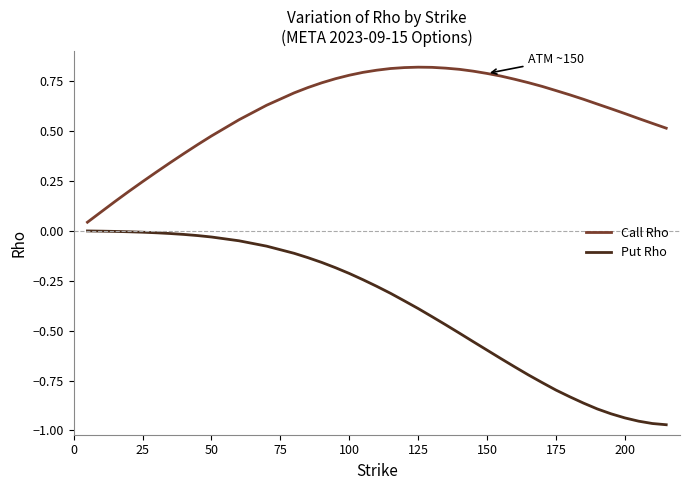

True or false: Put Rho and Call Rho cross at least once.

False